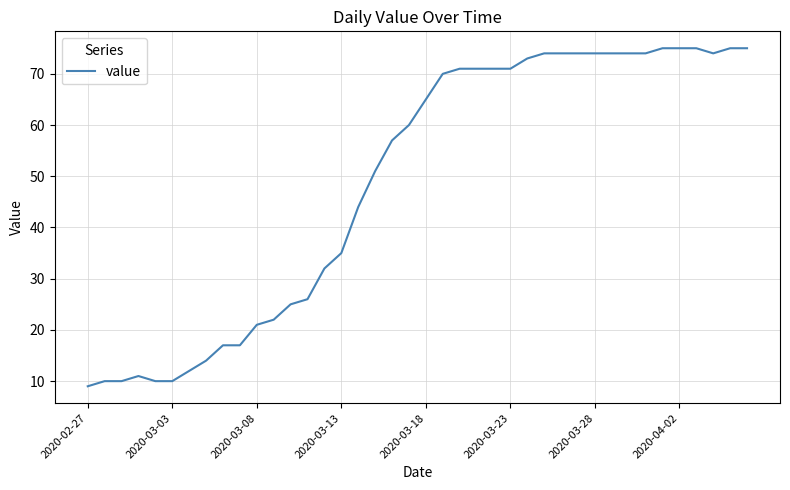

What is the minimum value shown in the chart?

9